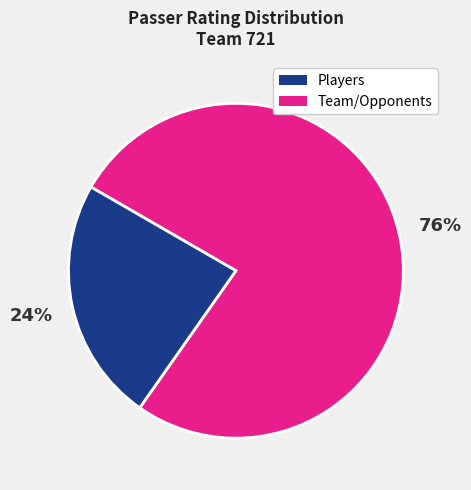

To the nearest percent, what is the average slice percentage?

50%